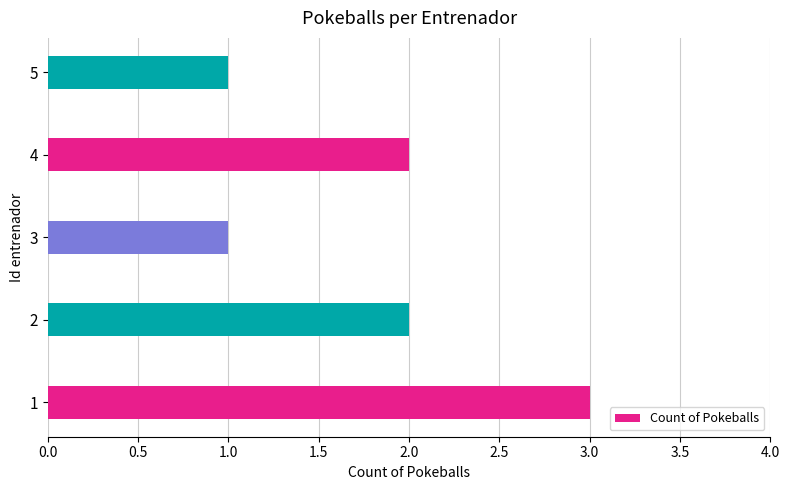

What is the average value?

2